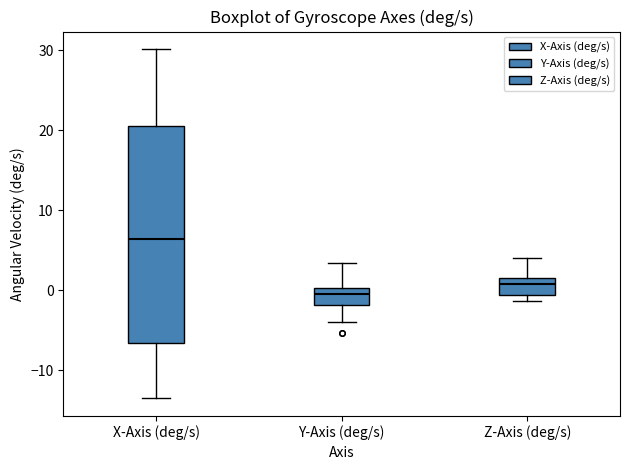

Comparing the boxes themselves (not the whiskers), which one is the tallest?

X-Axis (deg/s)